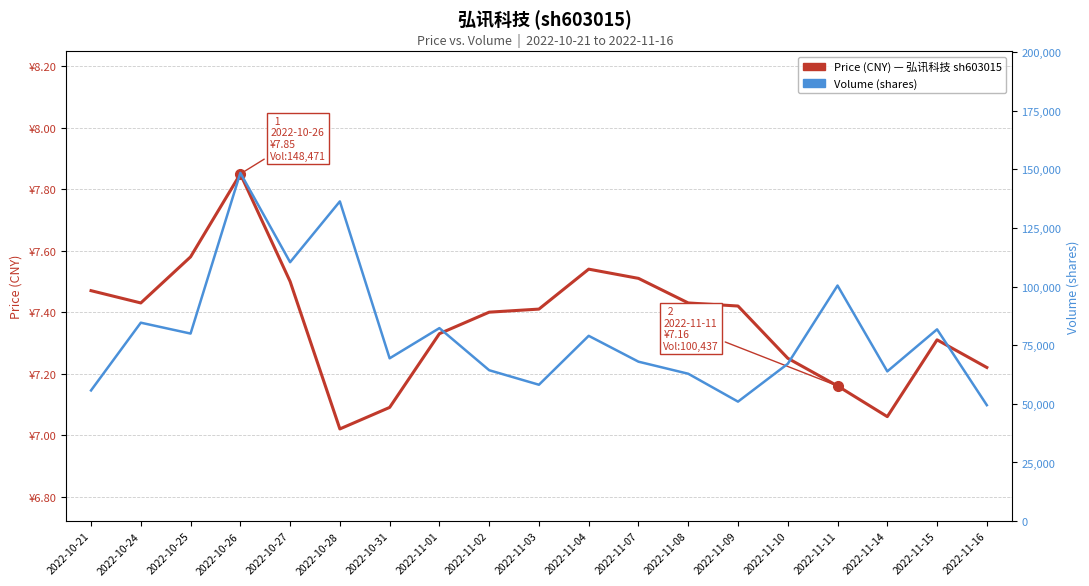

Where is the first local minimum for Price (CNY)?

2022-10-24